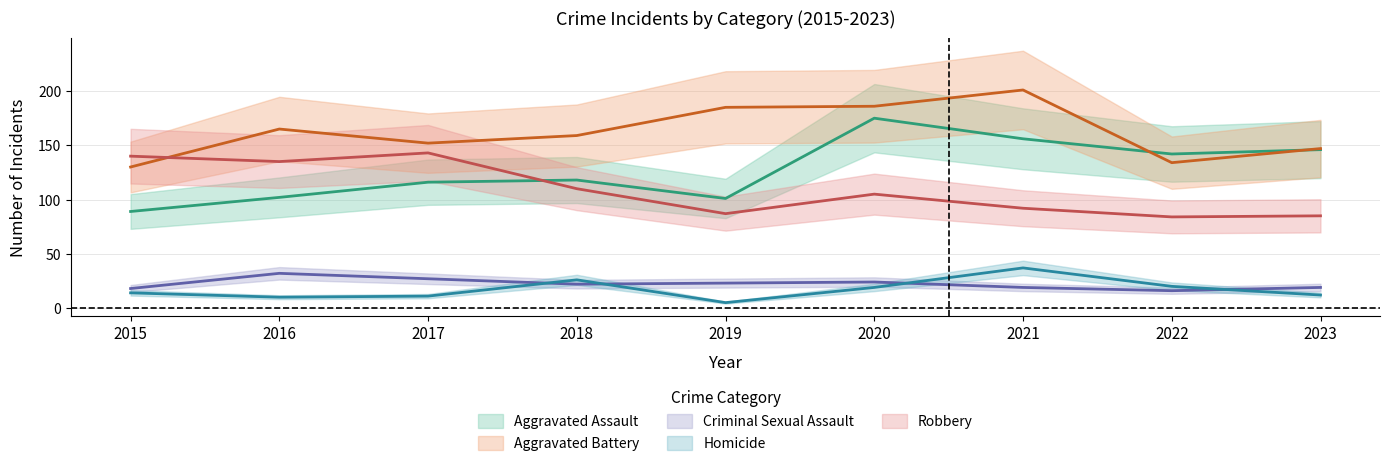

What is the average value of the Criminal Sexual Assault series?

22